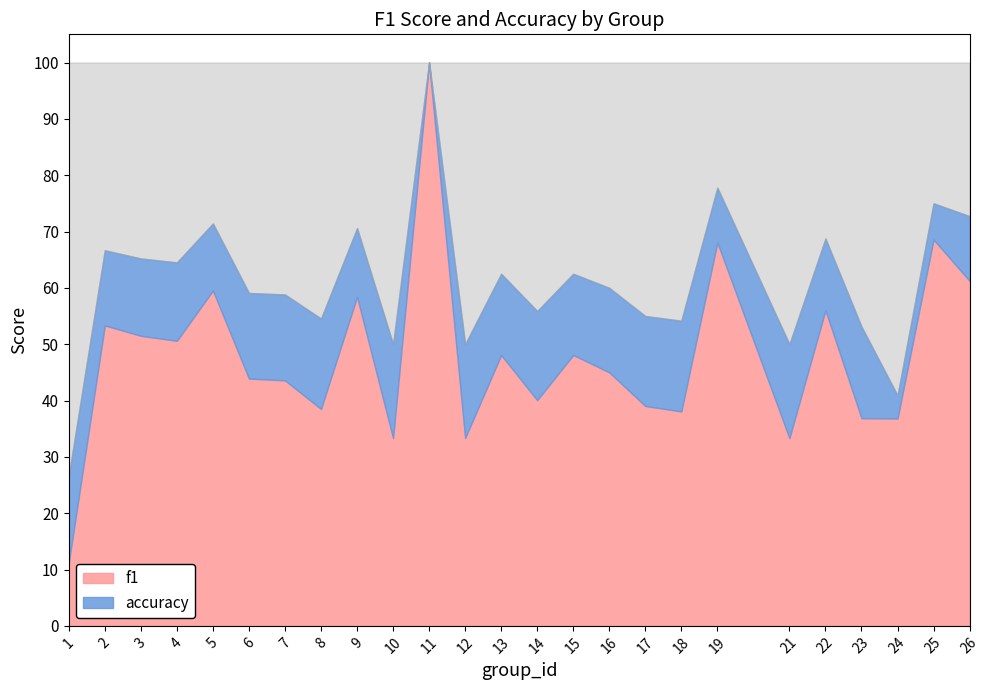

Reading left to right, extract all data points from this chart.

f1: 1=0.1	2=0.5	3=0.5	4=0.5	5=0.6	6=0.4	7=0.4	8=0.4	9=0.6	10=0.3	11=1.0	12=0.3	13=0.5	14=0.4	15=0.5	16=0.5	17=0.4	18=0.4	19=0.7	21=0.3	22=0.6	23=0.4	24=0.4	25=0.7	26=0.6
accuracy: 1=0.3	2=0.7	3=0.7	4=0.6	5=0.7	6=0.6	7=0.6	8=0.5	9=0.7	10=0.5	11=1.0	12=0.5	13=0.6	14=0.6	15=0.6	16=0.6	17=0.6	18=0.5	19=0.8	21=0.5	22=0.7	23=0.5	24=0.4	25=0.8	26=0.7